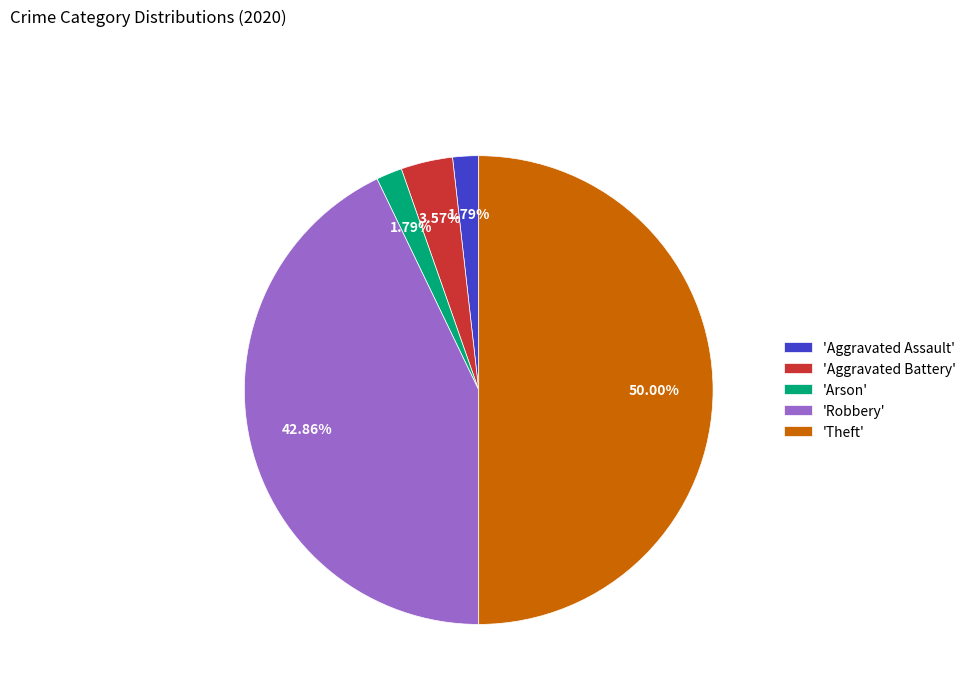

To the nearest percent, what is the average slice percentage?

20%